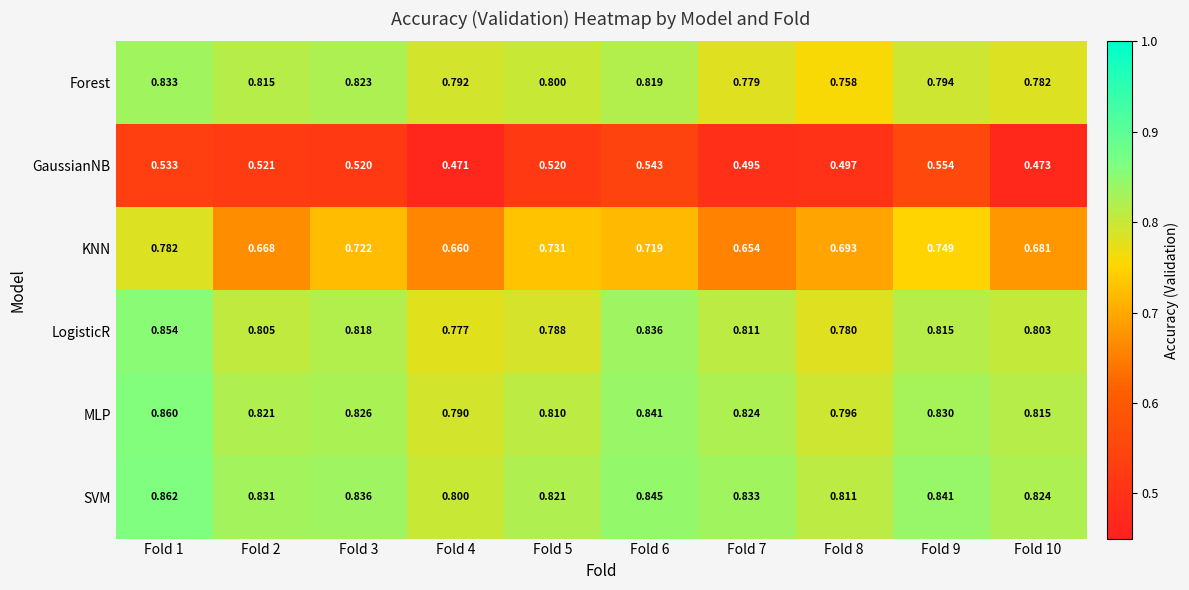

Which series has the largest total across all categories?

SVM